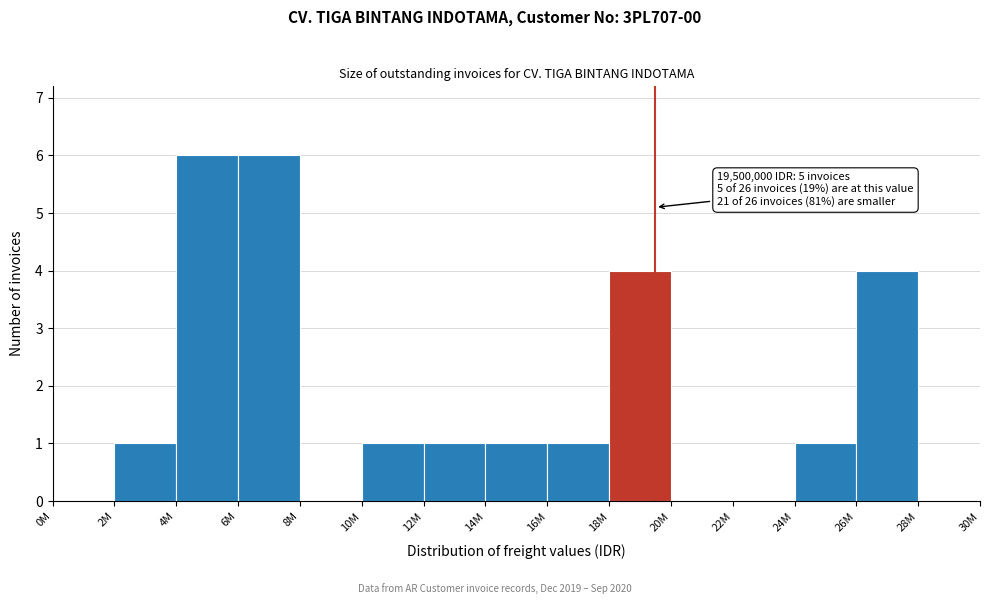

Reading right to left, extract all data points from this chart.

28M=0	26M=4	24M=1	22M=0	20M=0	18M=4	16M=1	14M=1	12M=1	10M=1	8M=0	6M=6	4M=6	2M=1	0M=0